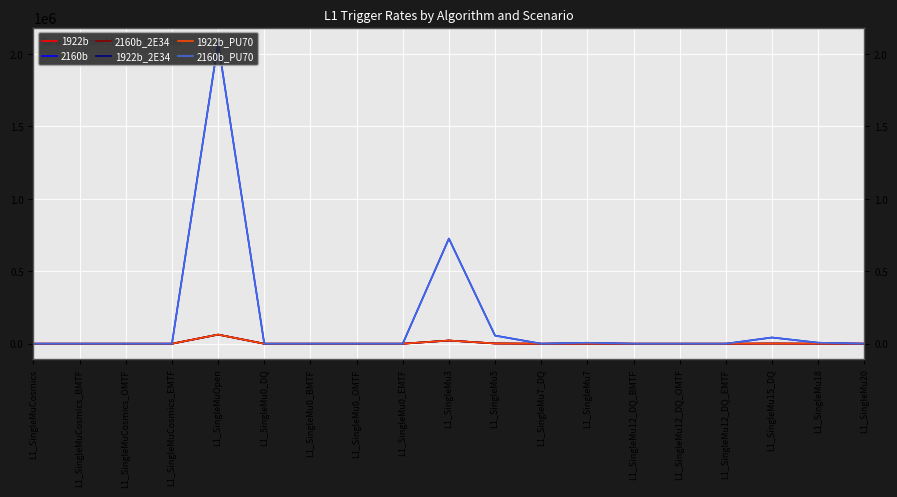

True or false: 2160b_2E34 has a value of 0 at L1_SingleMu0_EMTF.

True